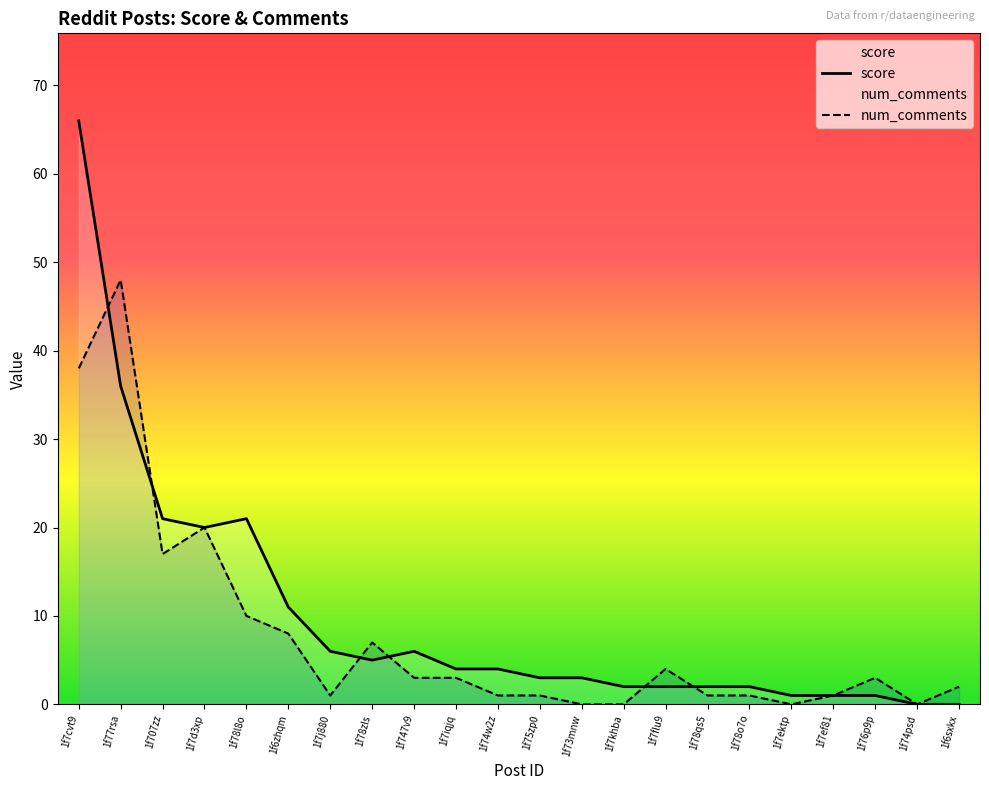

What position from the left is 1f77rsa?

2